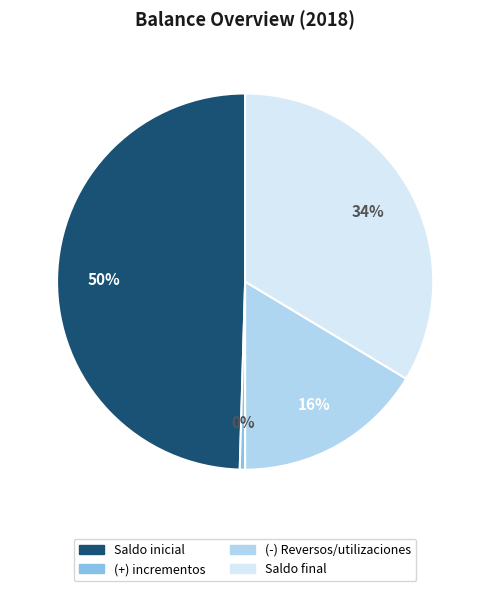

Rank the categories by value from lowest to highest.

(+) incrementos, (-) Reversos/utilizaciones, Saldo final, Saldo inicial